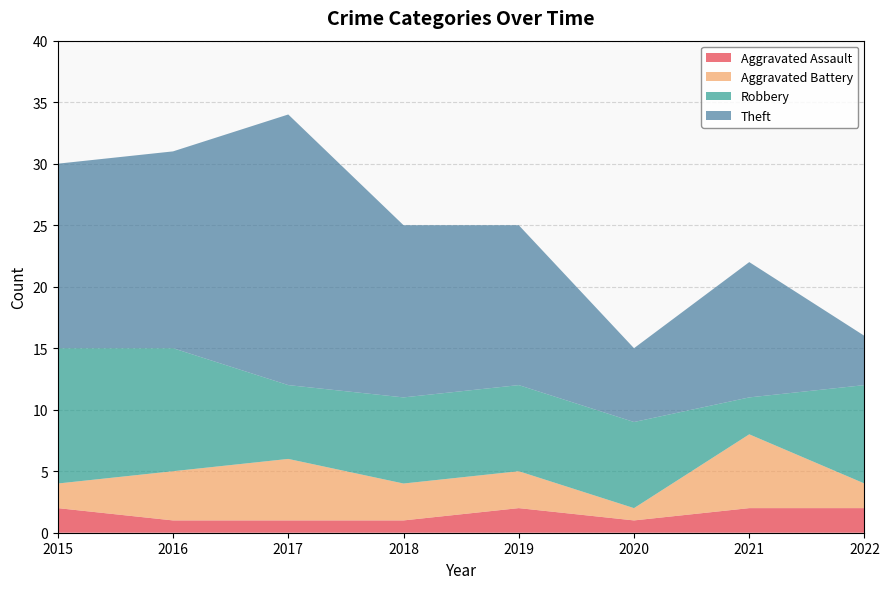

Reading left to right, what are all the values shown in this chart?

Aggravated Assault: 2015=2	2016=1	2017=1	2018=1	2019=2	2020=1	2021=2	2022=2
Aggravated Battery: 2015=2	2016=4	2017=5	2018=3	2019=3	2020=1	2021=6	2022=2
Robbery: 2015=11	2016=10	2017=6	2018=7	2019=7	2020=7	2021=3	2022=8
Theft: 2015=15	2016=16	2017=22	2018=14	2019=13	2020=6	2021=11	2022=4